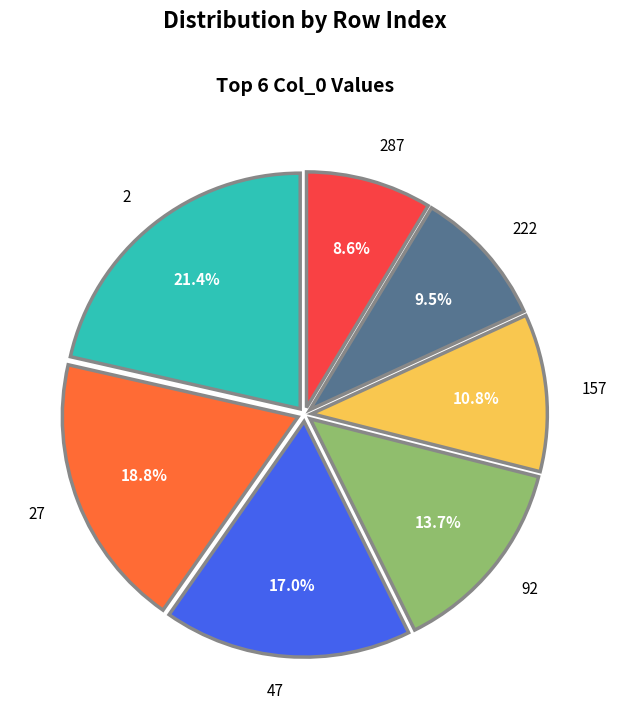

To the nearest percent, what is the combined percentage of 92 and 287?

22%